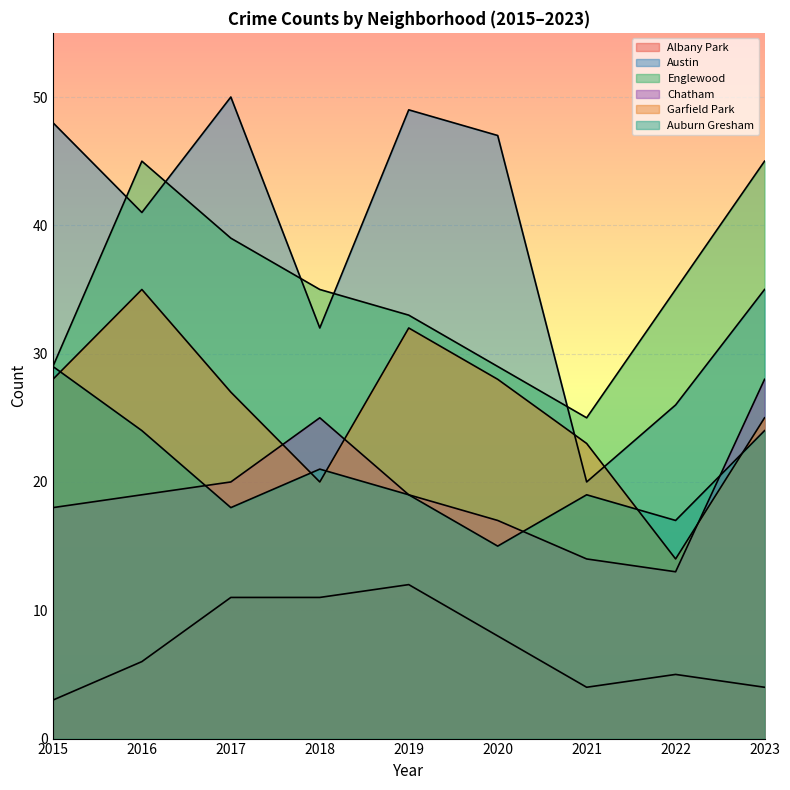

Is it true that Englewood equals 17 at 2021?

False